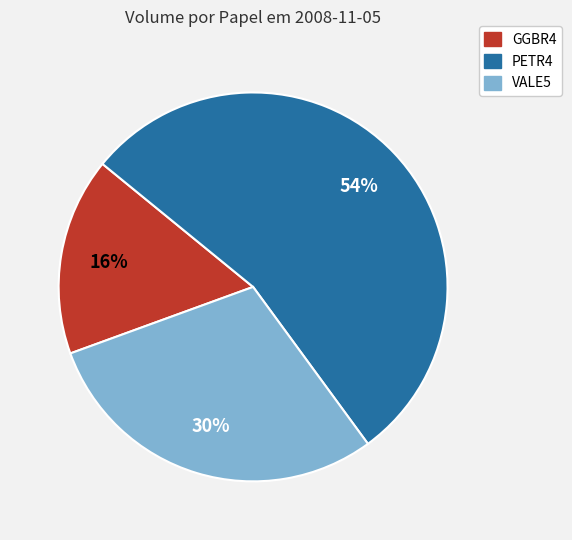

Is it true that VALE5 is 37% of the pie?

False